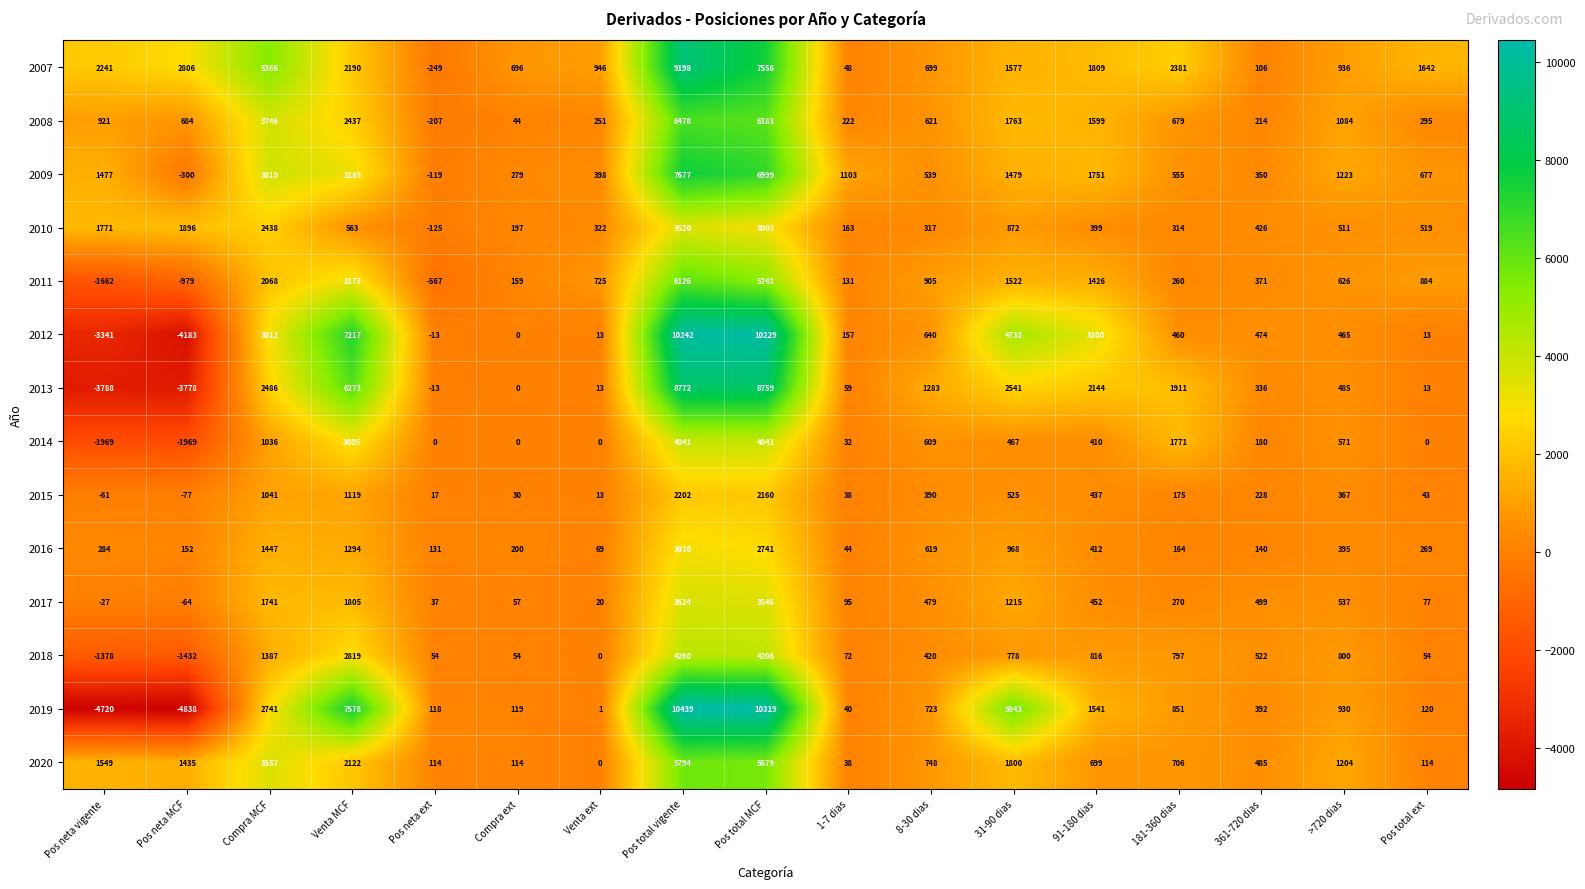

What is the average value of the 2019 series?

1894